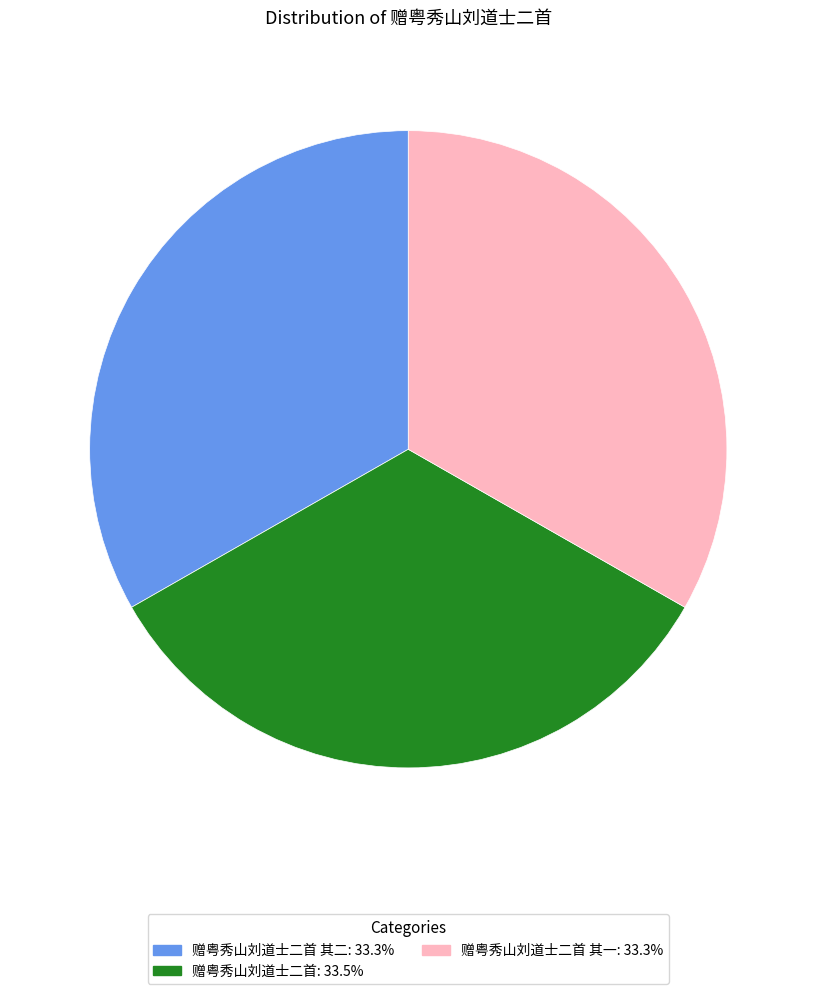

Is there a majority slice in this chart?

No